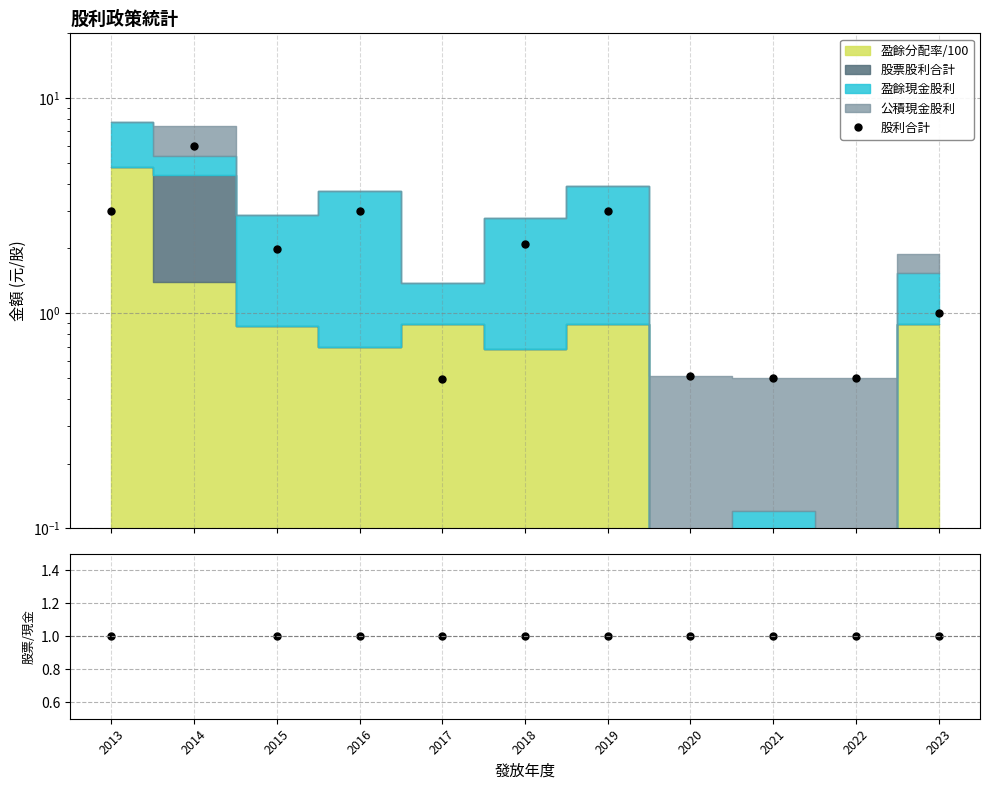

What is the difference between the second highest and minimum values?

2.5